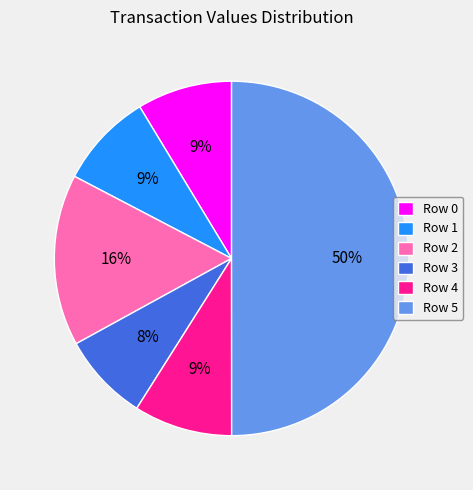

Between Row 4 and Row 2, which is larger?

Row 2